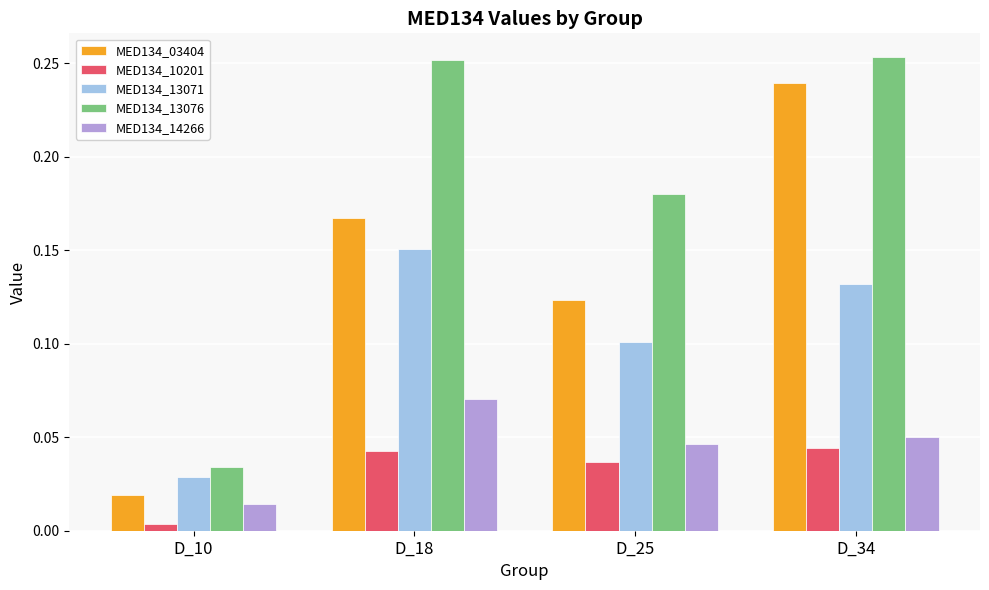

The value of MED134_13071 at D_25 is 0.1. True or false?

True